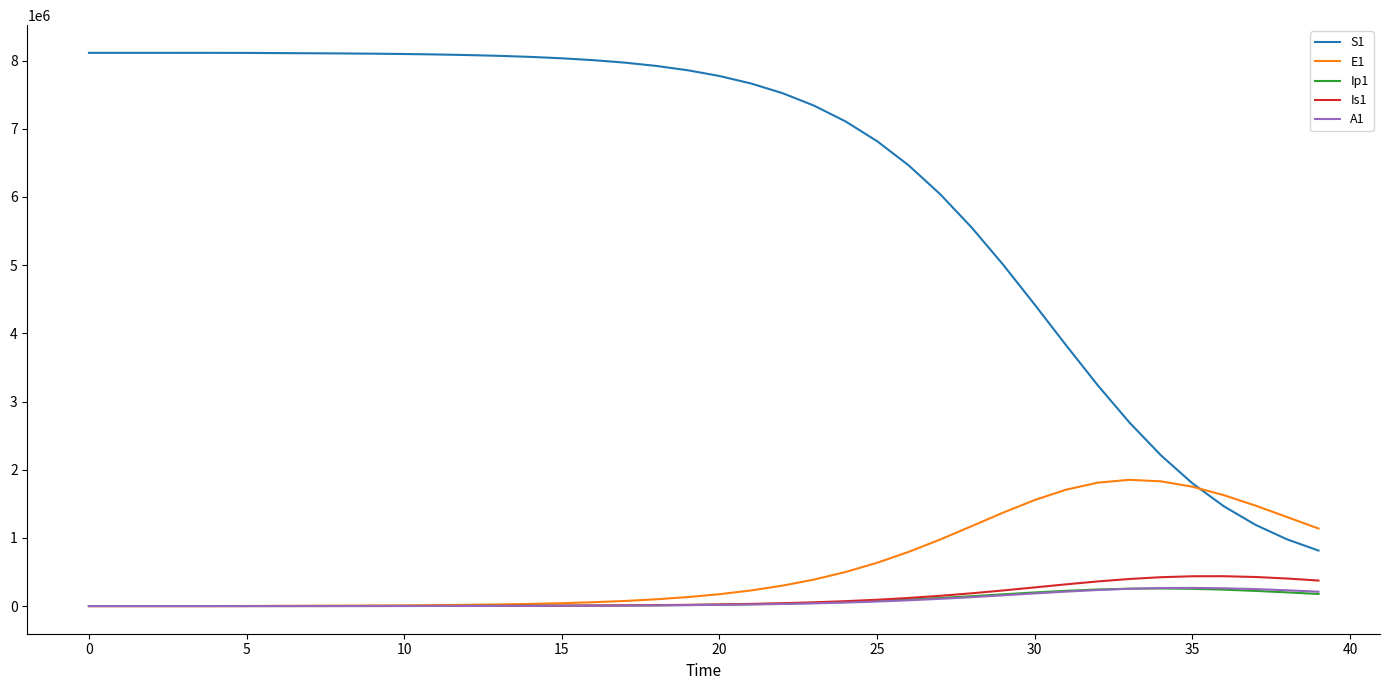

What is the difference between the maximum and minimum values in the Ip1 series?

258204.6